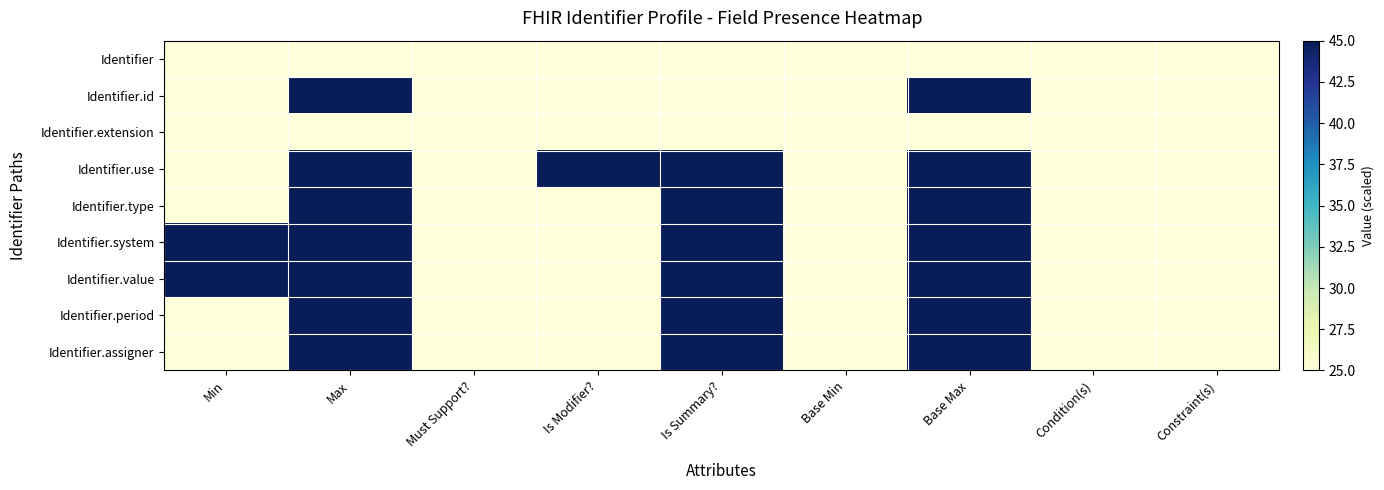

Which label corresponds to the largest value in the chart?

Max